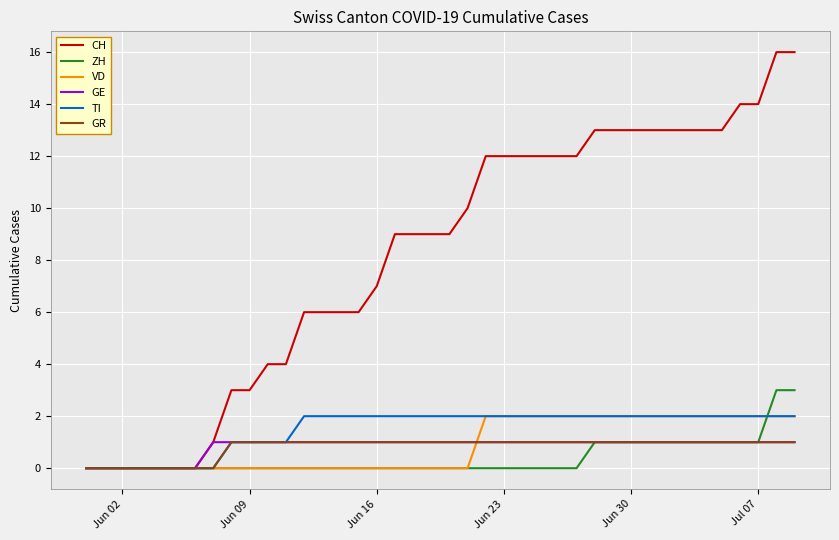

Which series has the largest total across all categories?

CH